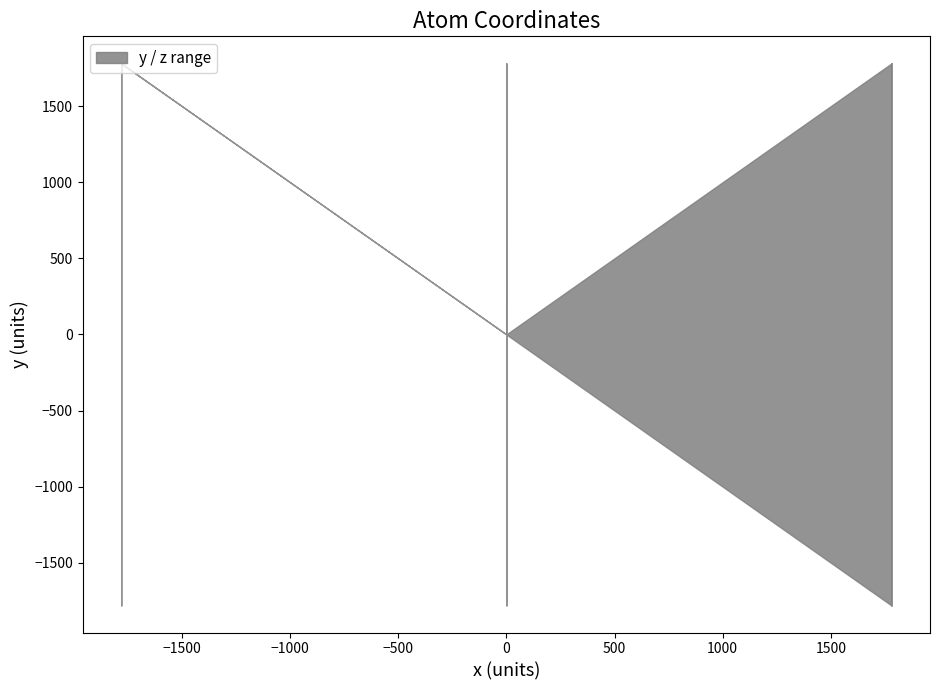

At which category does z reach its first local peak?

2